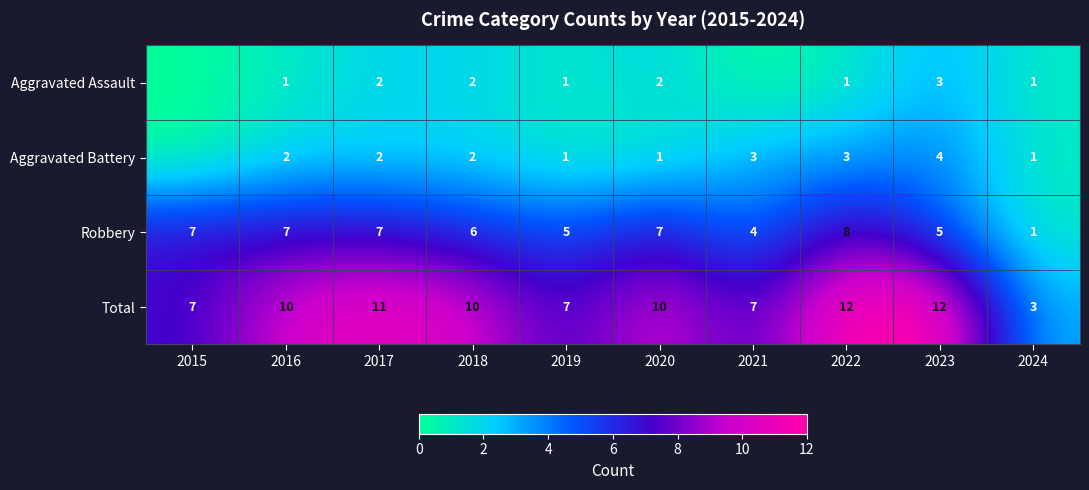

True or false: Aggravated Assault has a value of 2 at 2024.

False